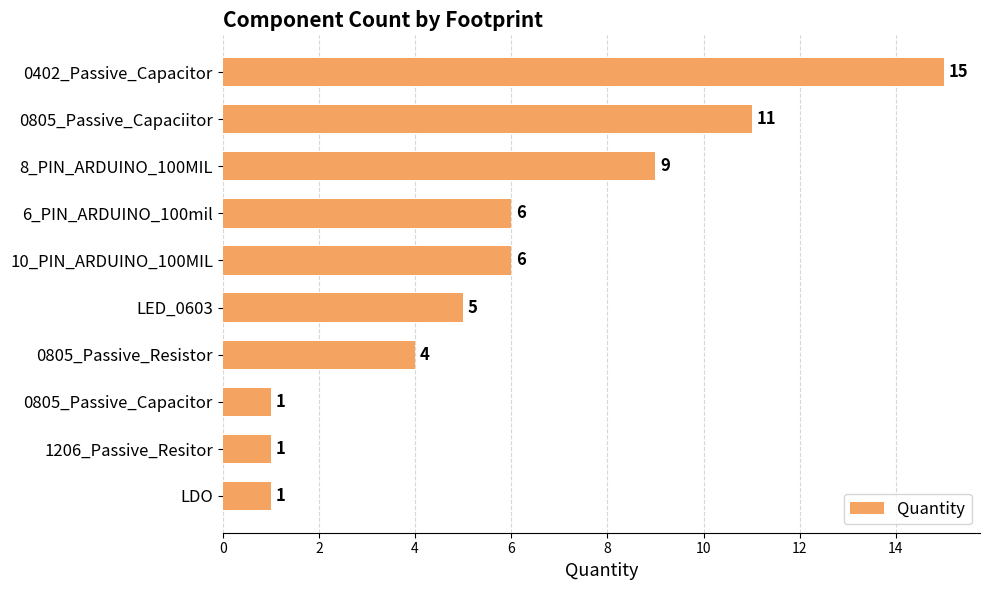

True or false: the data shows 9 at 8_PIN_ARDUINO_100MIL.

True